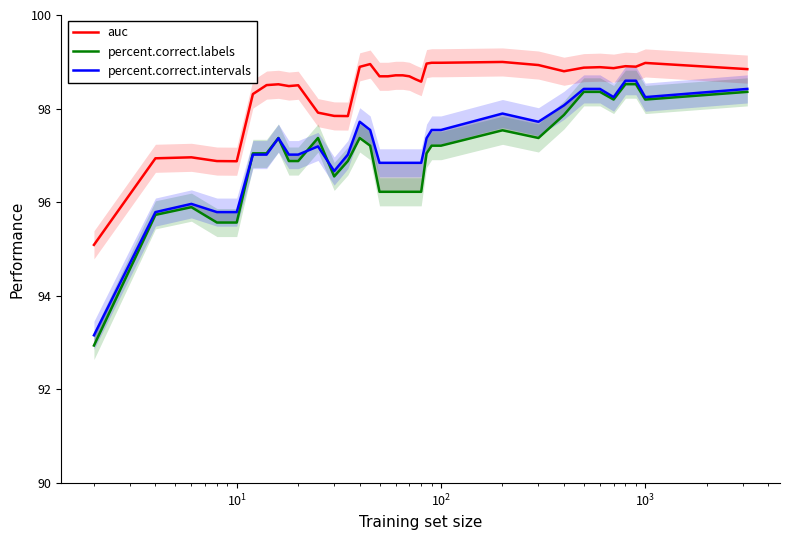

What is the minimum value for auc?

95.1